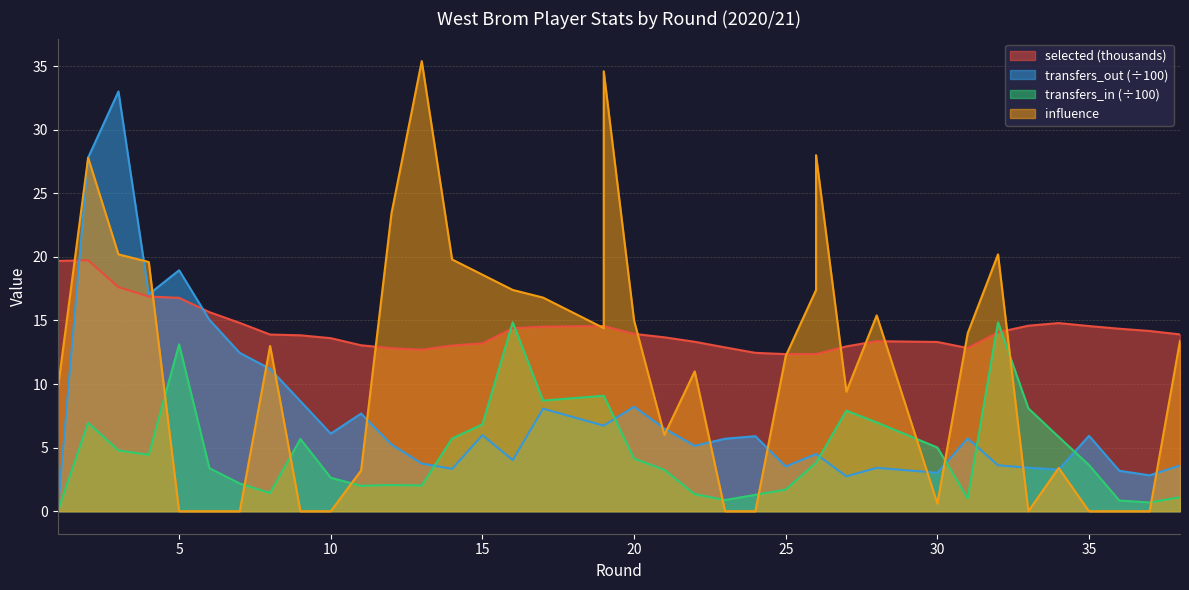

What is the maximum value shown in the chart?

35.4